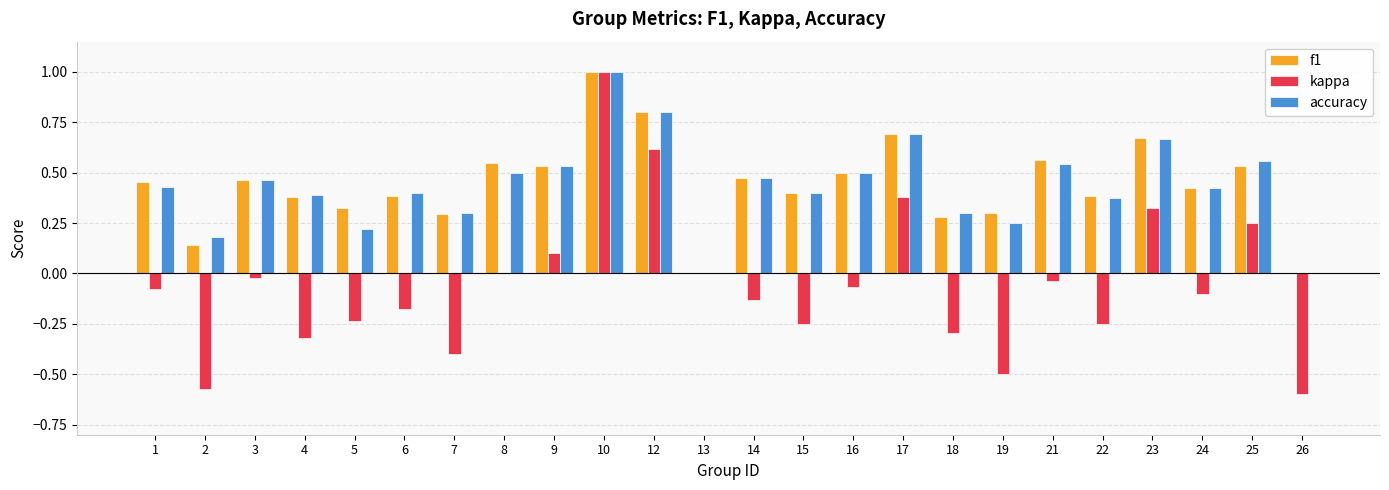

Which series changed the most between 1 and 25?

kappa